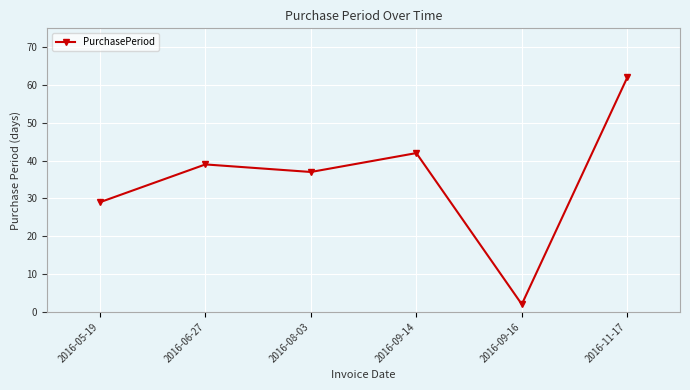

Reading left to right, list all the values displayed in this chart.

2016-05-19=29	2016-06-27=39	2016-08-03=37	2016-09-14=42	2016-09-16=2	2016-11-17=62